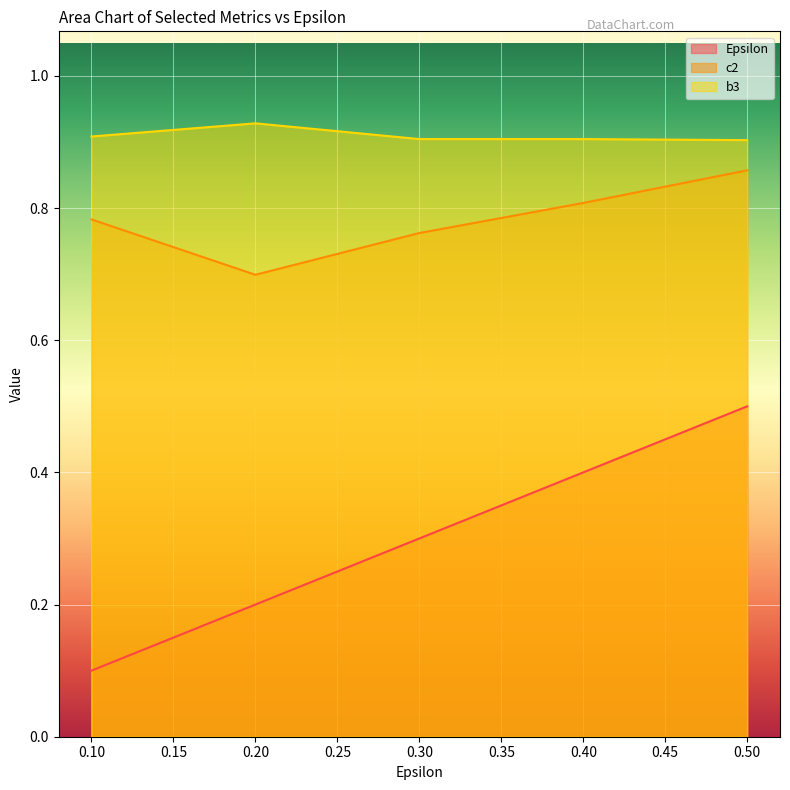

True or false: Epsilon has more than 2 points higher than both neighbors.

False